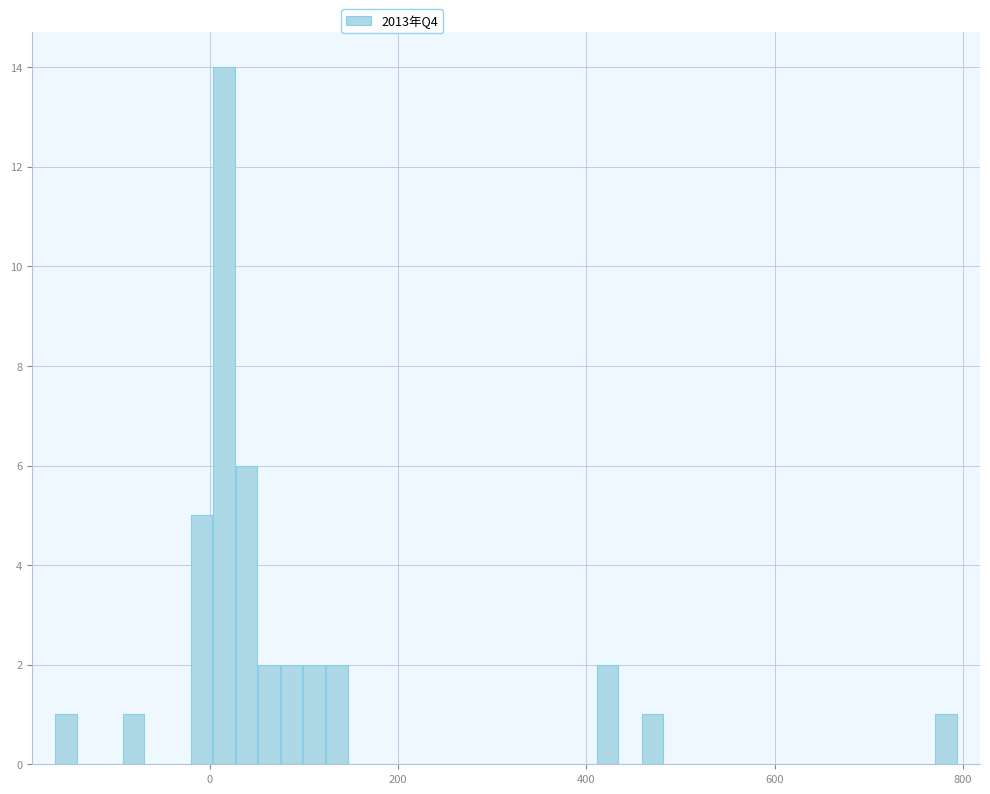

Around what value on the x-axis is the tallest bar? Give the approximate position of its centre, as read against the axis.

20